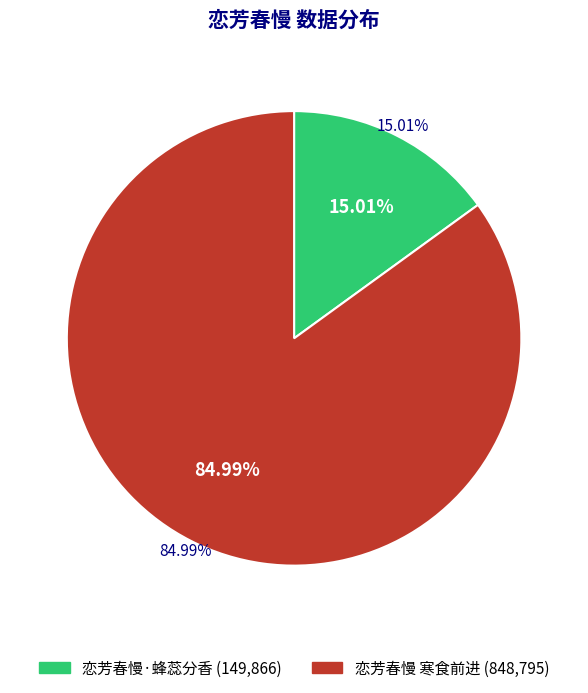

Is it true that 恋芳春慢·蜂蕊分香 is 21% of the pie?

False